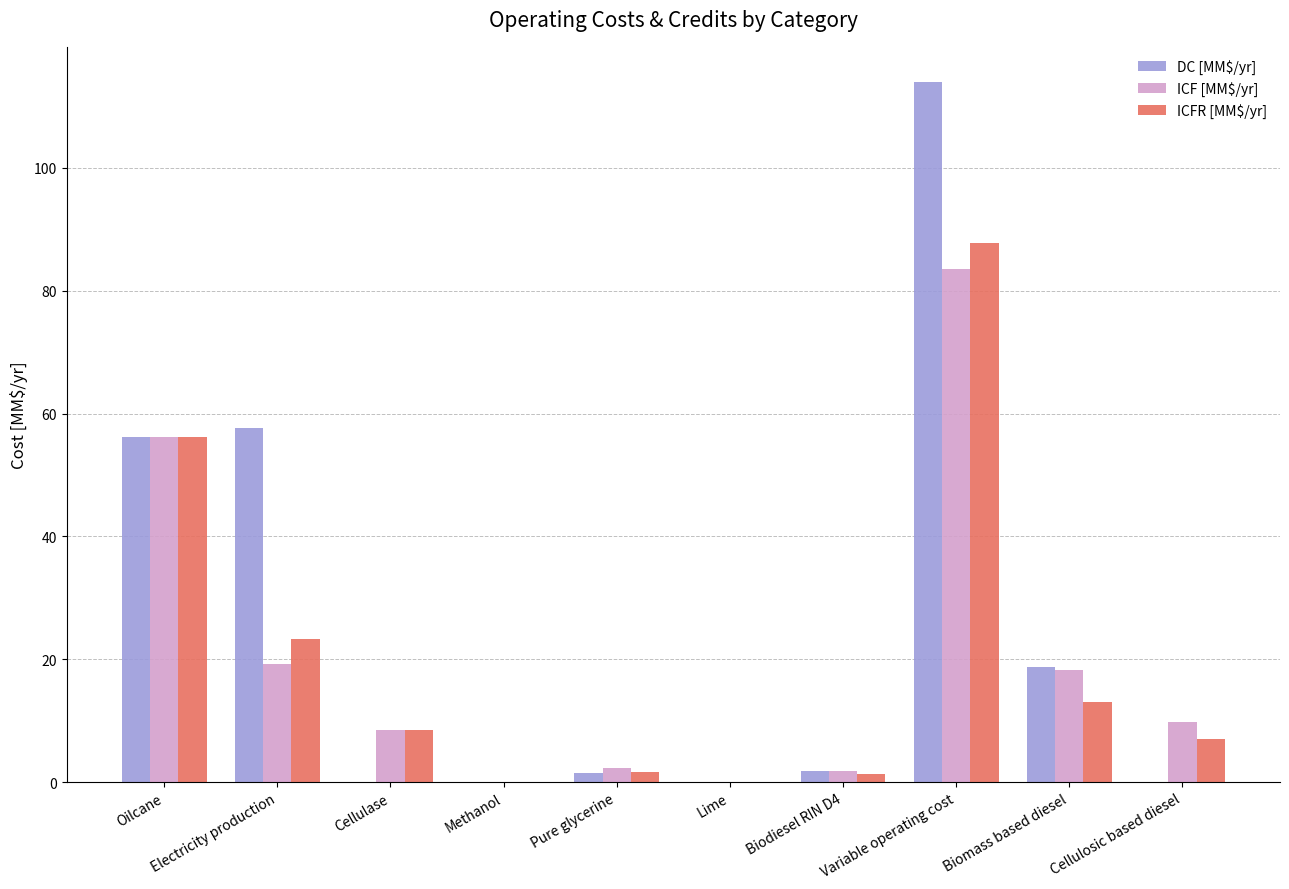

At which category does the chart reach its peak across all series?

Variable operating cost